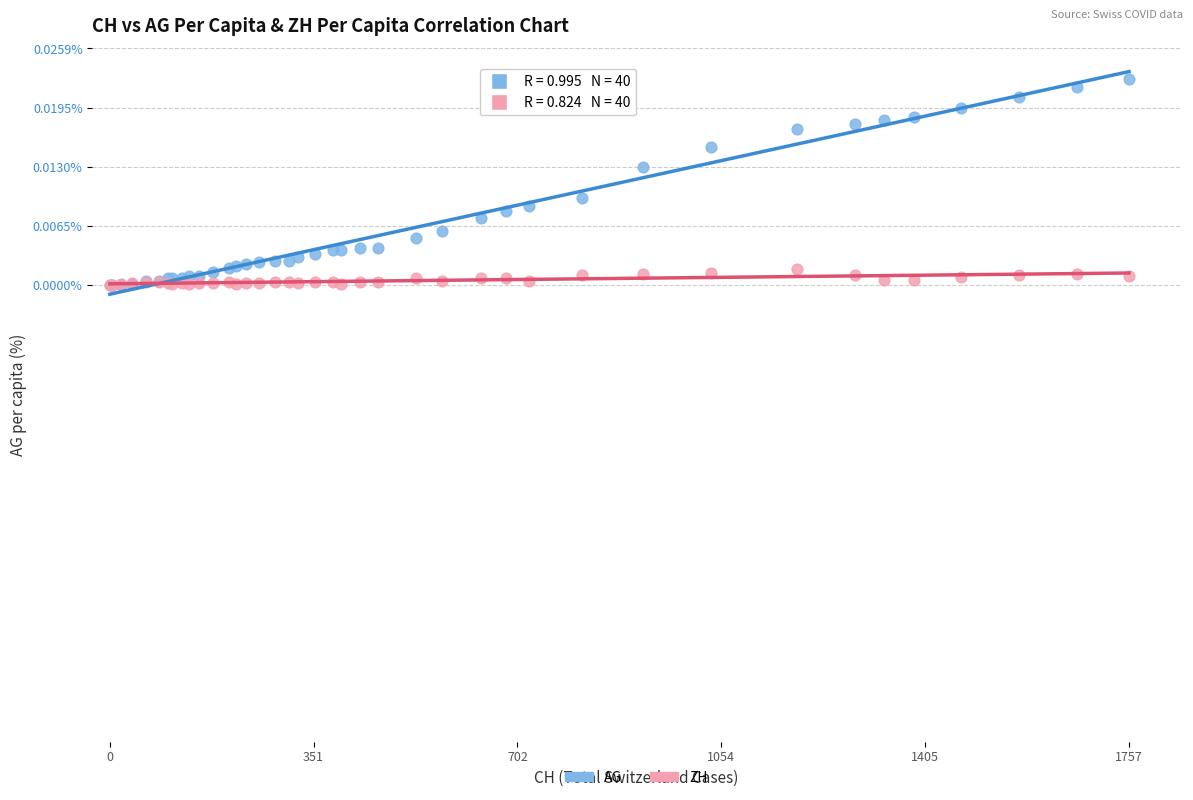

What are all the series names shown in the legend?

AG, ZH